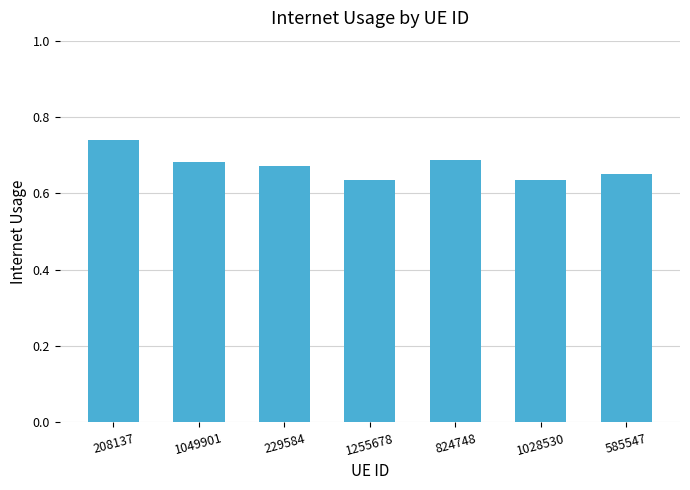

Between 1028530 and 229584, which is larger?

229584